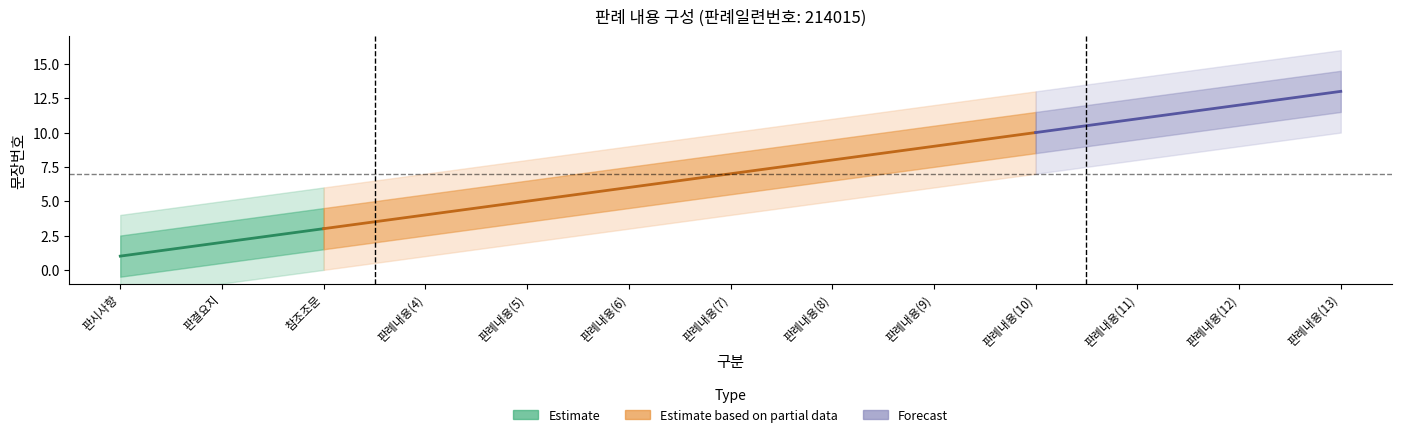

What is the label of the 4th point from the right?

판례내용(10)